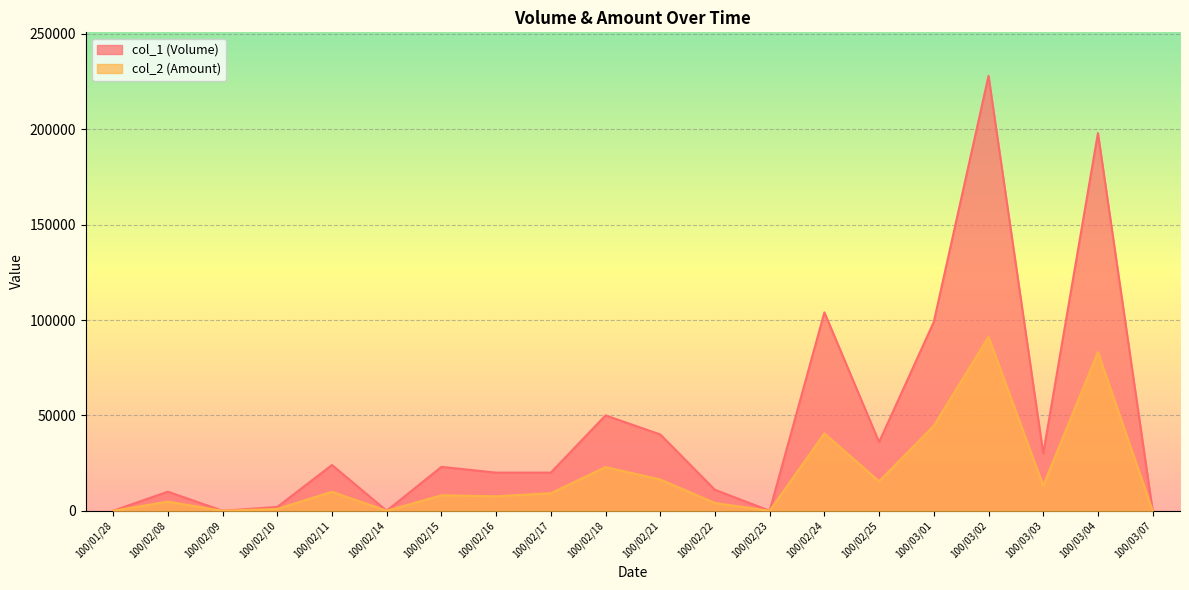

What is the label of the 1st point from the left?

100/01/28